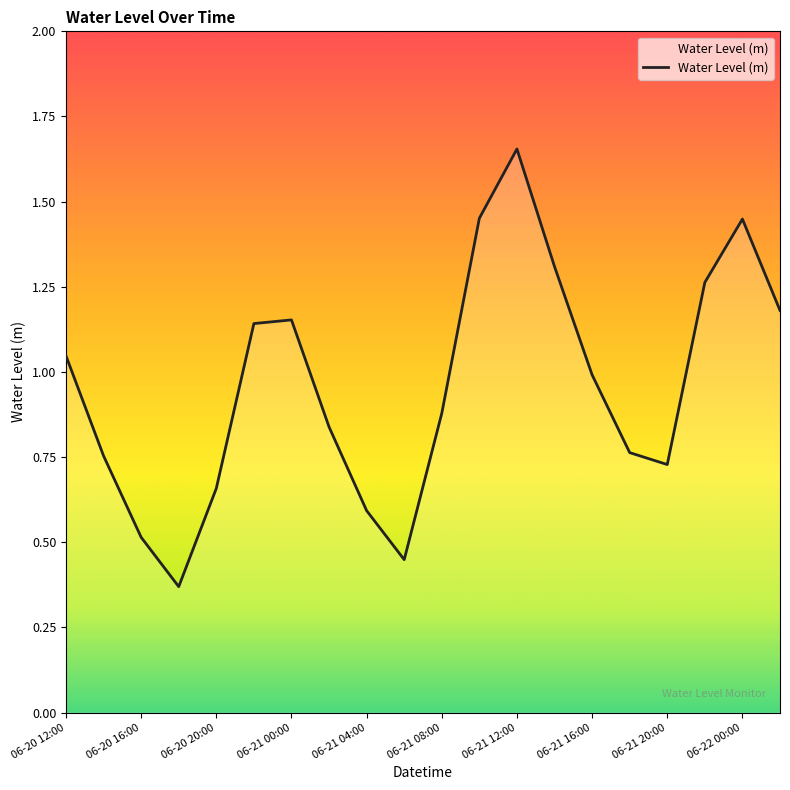

How many lines are shown in the chart?

1